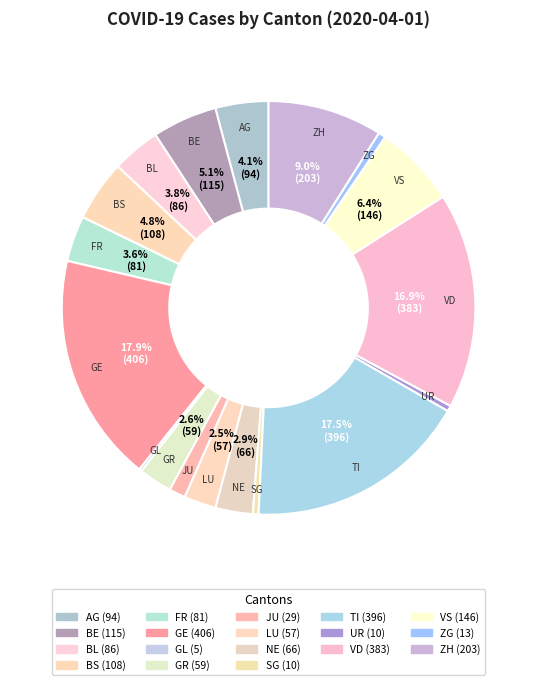

Is it true that TI is 32% of the pie?

False